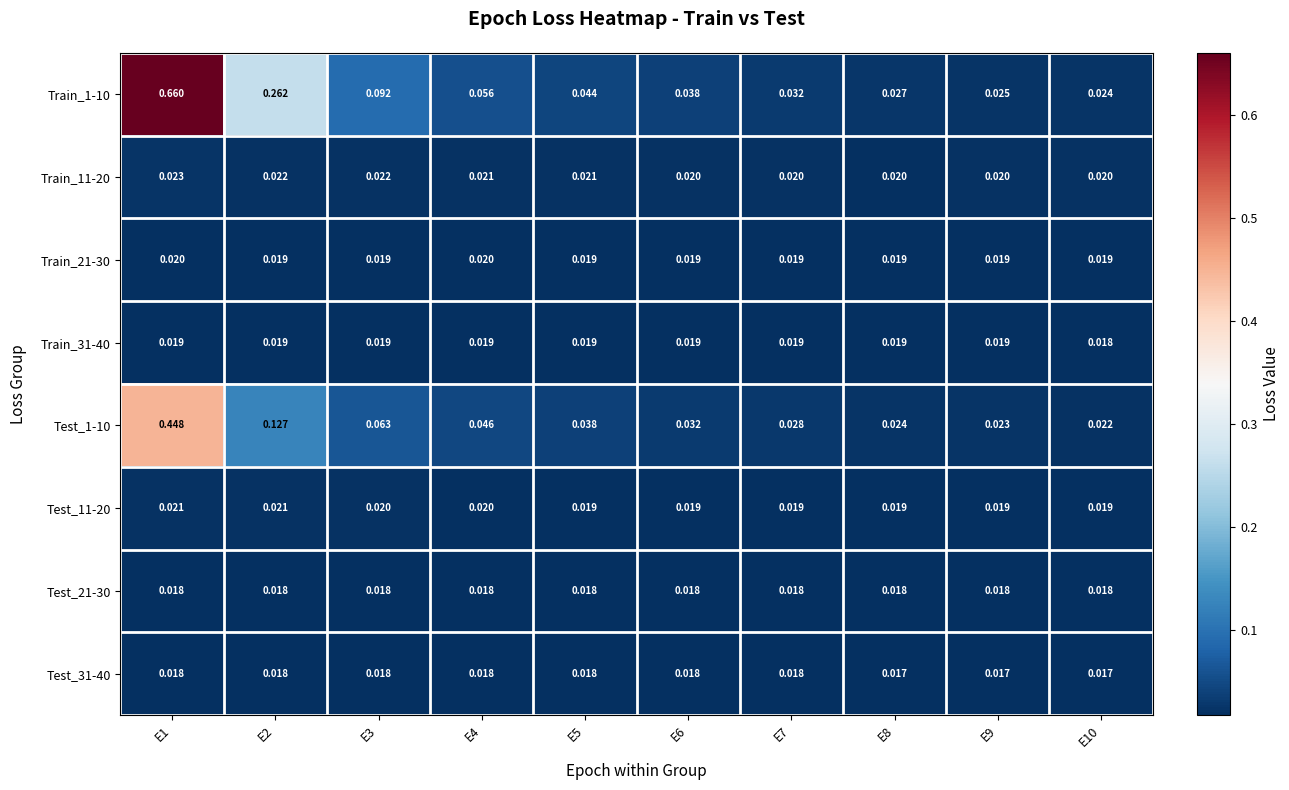

Is the value of Test_1-10 at E5 greater than the value of Train_21-30 at E5?

Yes